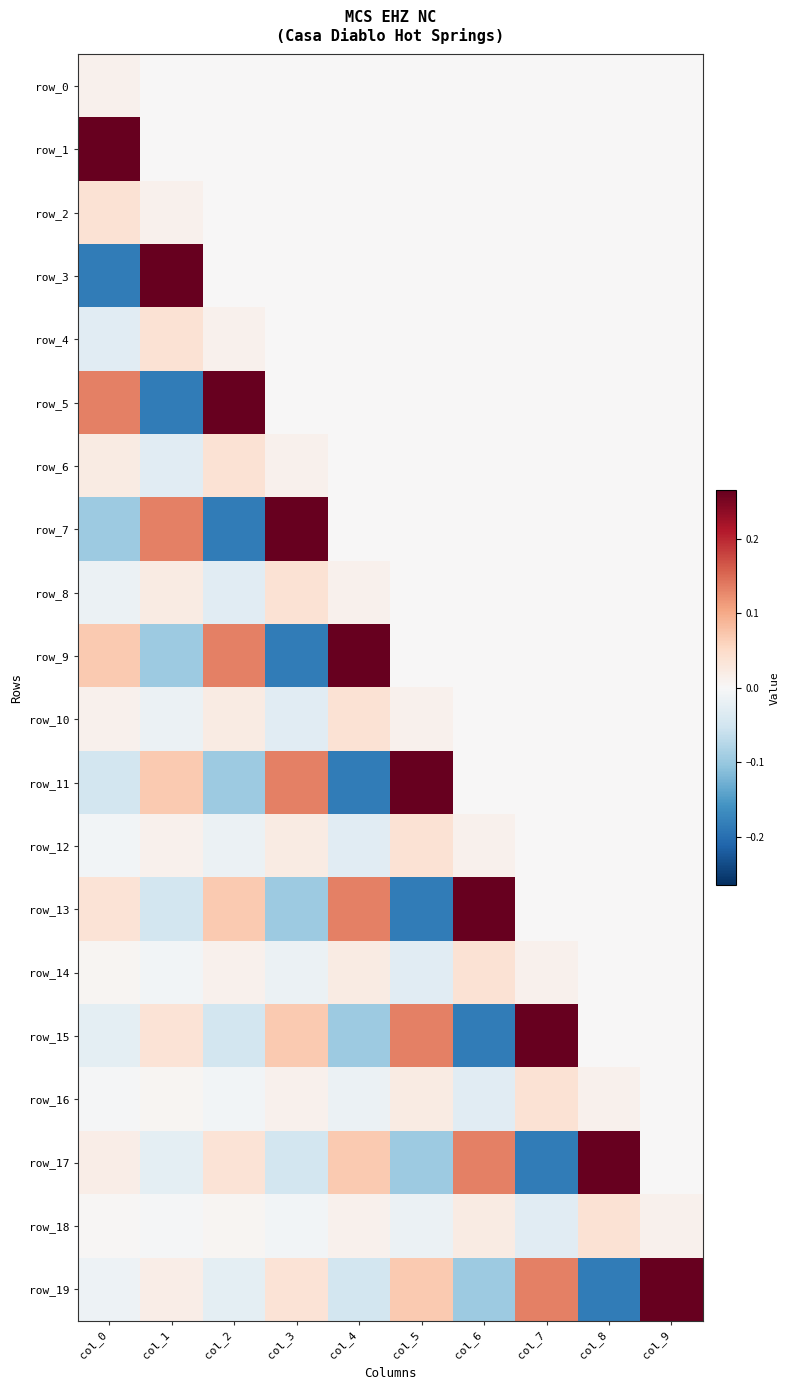

How many values in the row_13 series exceed 0?

4